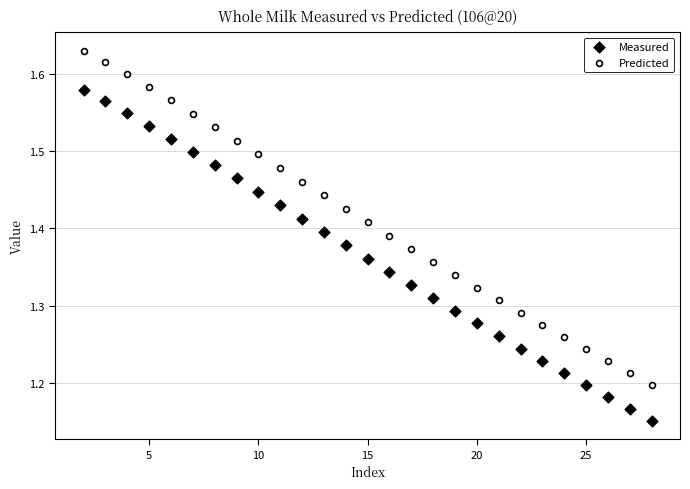

Which series has the widest spread of Y values?

Predicted